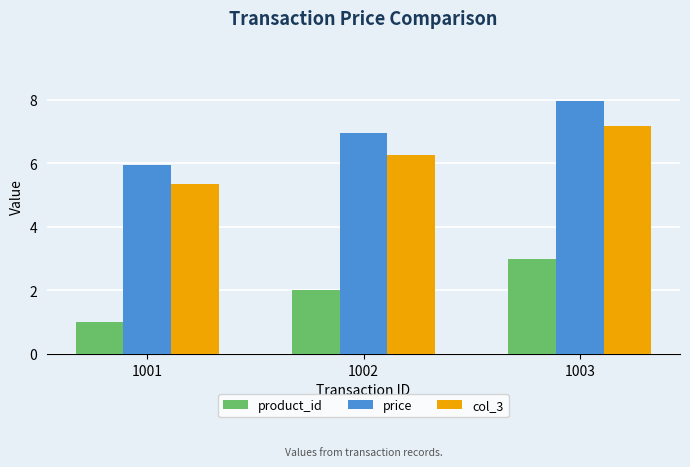

At which category does the chart reach its minimum across all series?

1001